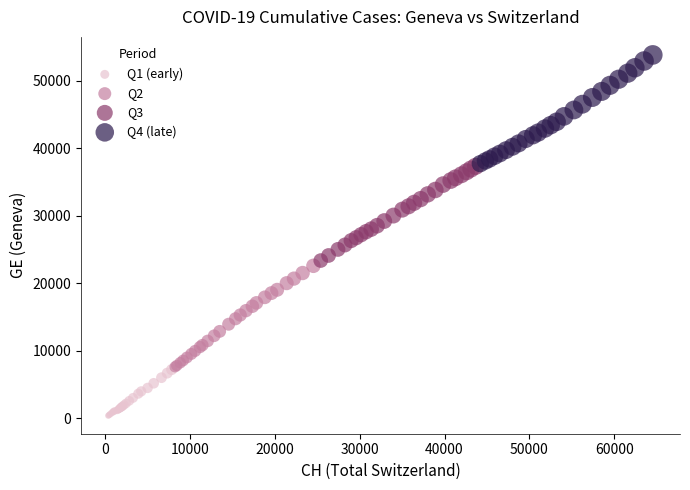

Which series contains the highest Y value?

Q4 (late)